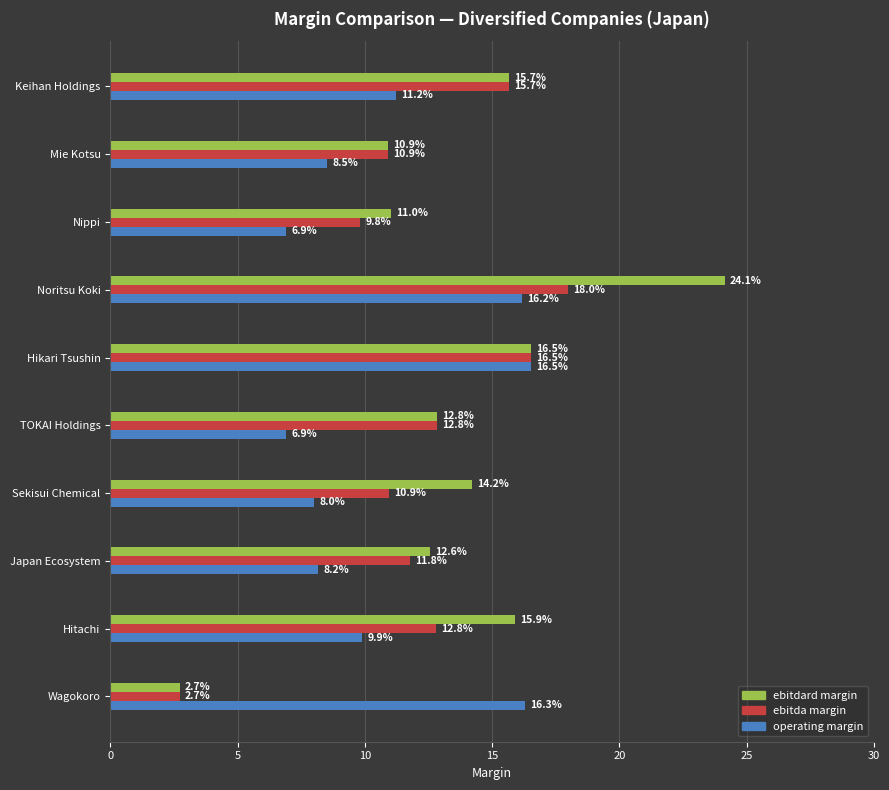

Which series has the largest total across all categories?

ebitdard margin